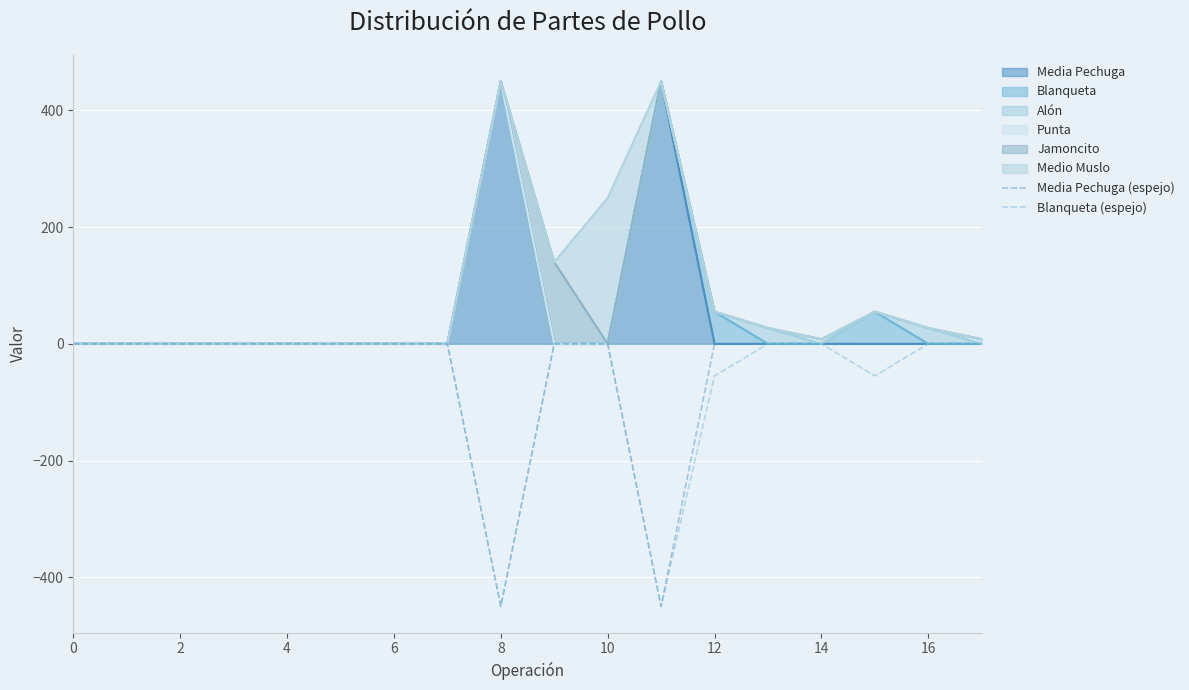

Reading right to left, extract all data points from this chart.

Media Pechuga (espejo): 0	0	0	0	0	0	-450	0	0	-450	0	0	0	0	0	0	0	0
Blanqueta (espejo): 0	0	-55	0	0	-55	-450	0	0	-450	0	0	0	0	0	0	0	0